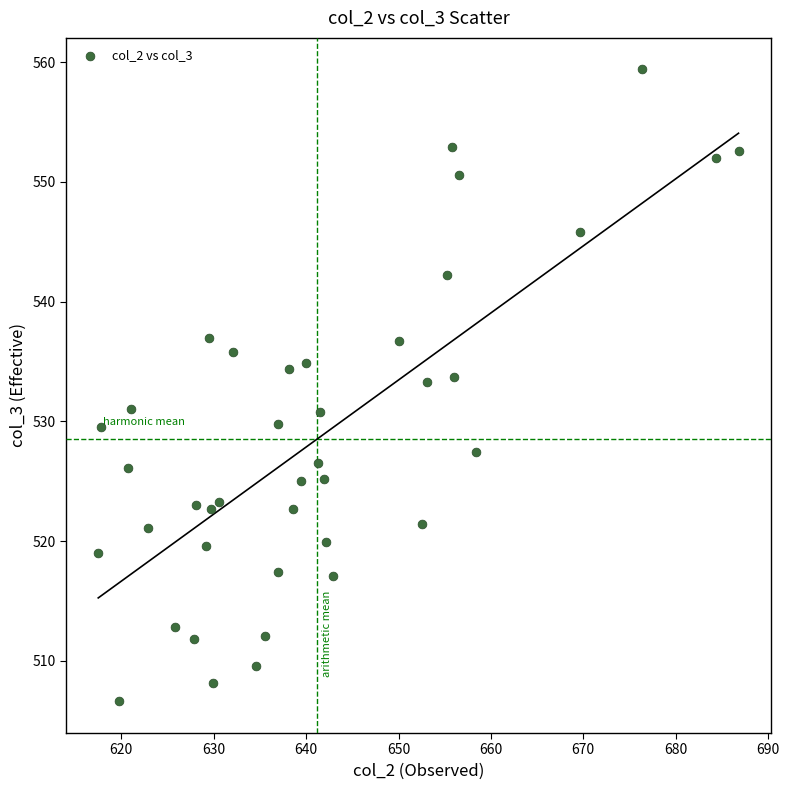

What is the range of Y values (max minus min)?

52.8